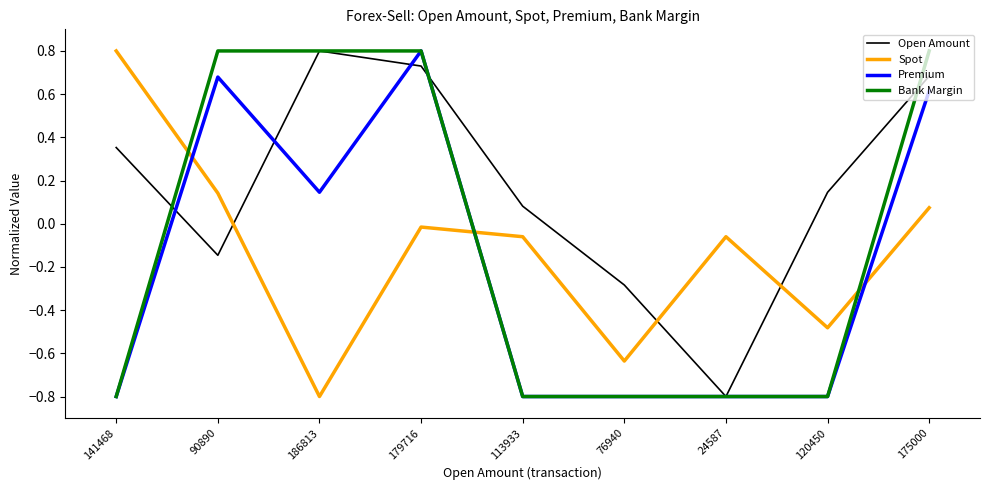

How many intersections are there between Spot and Open Amount?

3